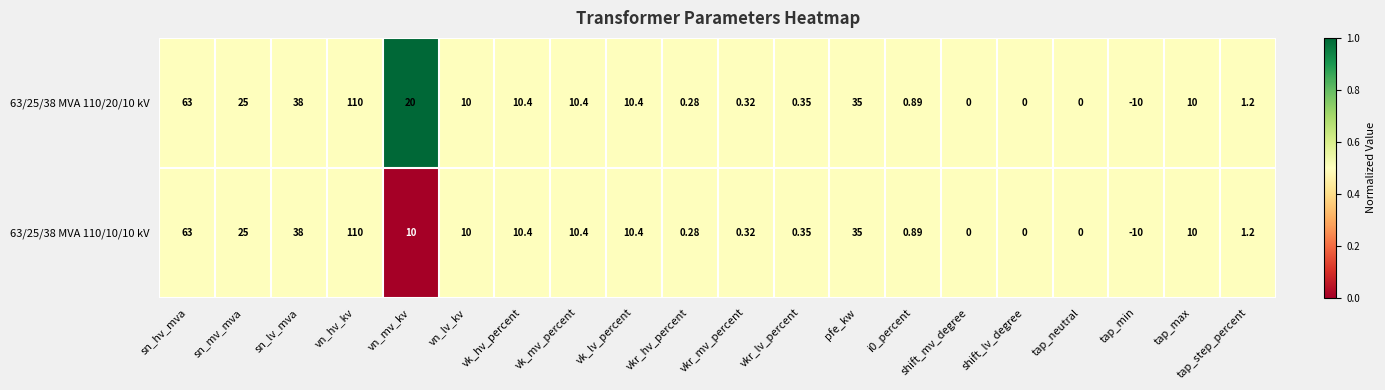

At which label does 63/25/38 MVA 110/20/10 kV first exceed 10?

sn_hv_mva